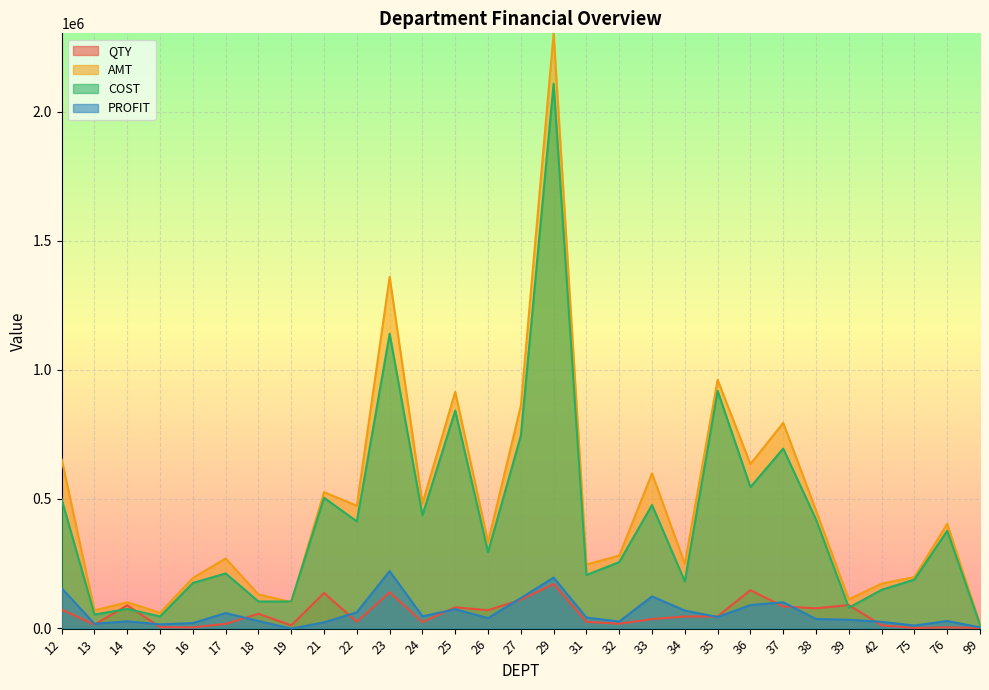

Reading right to left, extract all data points from this chart.

QTY: 99=22	76=2350	75=271	42=10456	39=88943	38=76393	37=83377	36=146503	35=45167	34=44612	33=34639	32=16528	31=24081	29=170760	27=109550	26=68966	25=80272	24=22863	23=138527	22=24138	21=135656	19=10264	18=55208	17=16086	16=2569	15=3420	14=87897	13=12942	12=71053
AMT: 99=15269	76=403727	75=197350	42=171994	39=110707	38=455468	37=794650	36=635120	35=961518	34=248533	33=599016	32=280624	31=246058	29=2303996	27=860750	26=332842	25=914905	24=482118	23=1360368	22=473934	21=526320	19=100232	18=129952	17=269410	16=193535	15=59078	14=99811	13=68449	12=653333
COST: 99=12947	76=376518	75=187805	42=147931	39=78831	38=420594	37=695037	36=545988	35=918834	34=180934	33=476470	32=255451	31=205412	29=2108349	27=744747	26=294333	25=842191	24=436775	23=1139865	22=412863	21=504483	19=102628	18=102825	17=211441	16=174406	15=44889	14=73873	13=52292	12=498748
PROFIT: 99=2322	76=27209	75=9546	42=24063	39=31876	38=34874	37=99613	36=89133	35=42683	34=67600	33=122546	32=25174	31=40646	29=195647	27=116004	26=38509	25=72714	24=45343	23=220503	22=61071	21=21837	19=-2396	18=27127	17=57969	16=19129	15=14189	14=25938	13=16157	12=154585